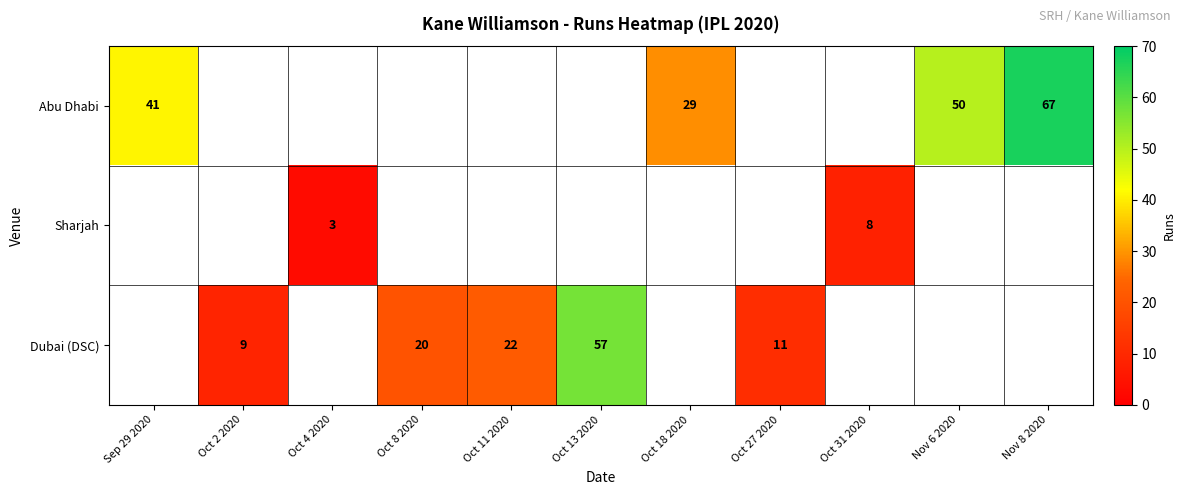

Is it true that Abu Dhabi equals 41 at Oct 18 2020?

False